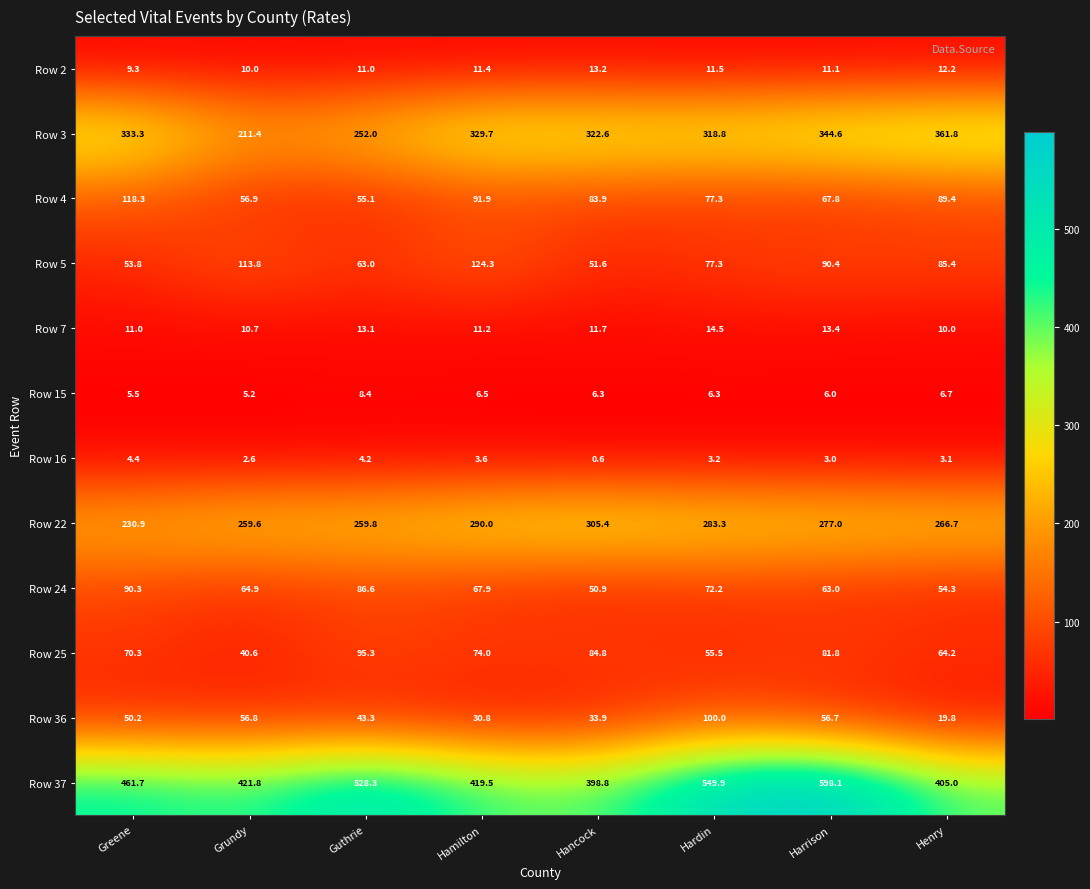

What is the highest value of the Row 36 series?

100.0